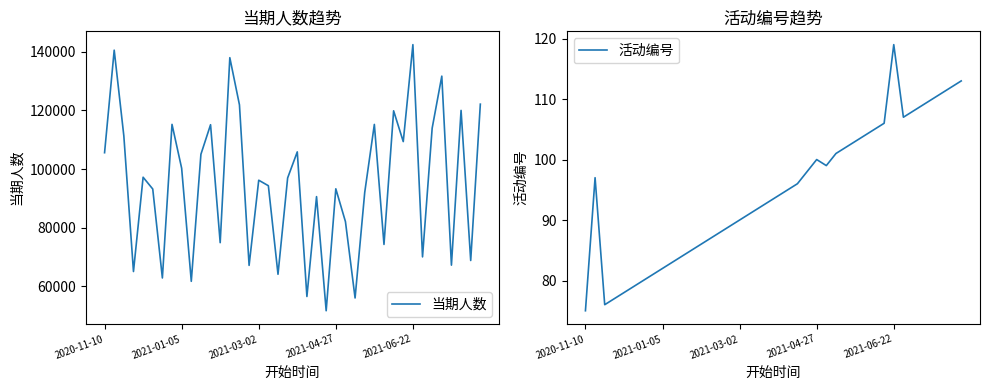

Which category has the lowest value in the 活动编号 series?

2020-11-10